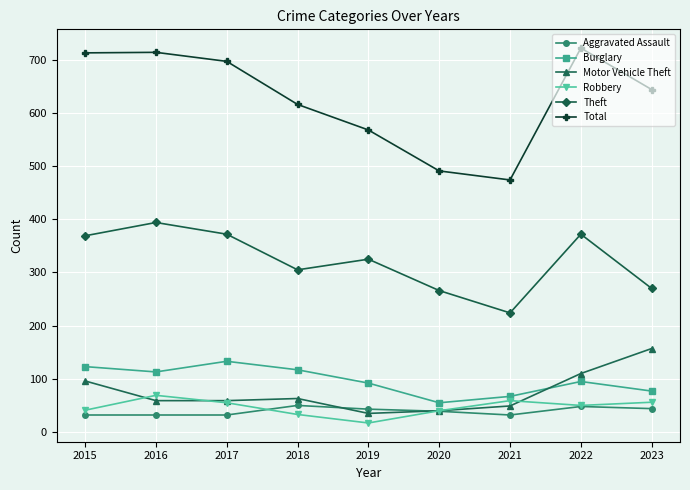

The Motor Vehicle Theft series shows 22 at 2015. True or false?

False